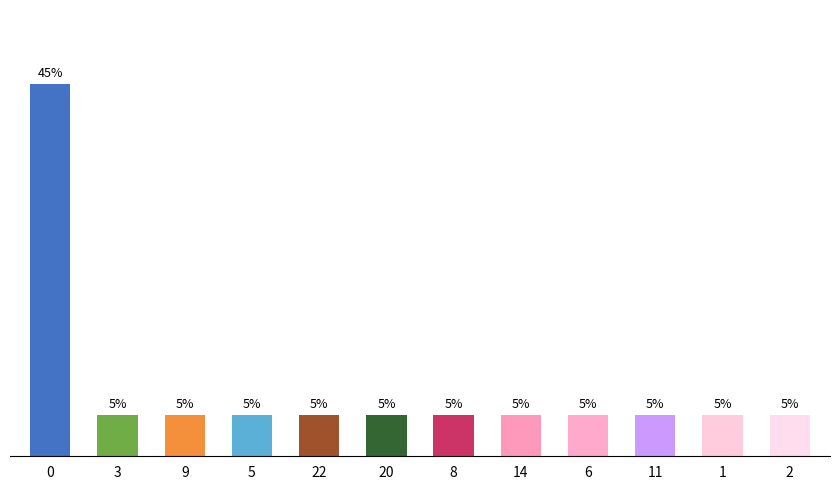

Reading left to right, list all the values displayed in this chart.

0=45	3=5	9=5	5=5	22=5	20=5	8=5	14=5	6=5	11=5	1=5	2=5